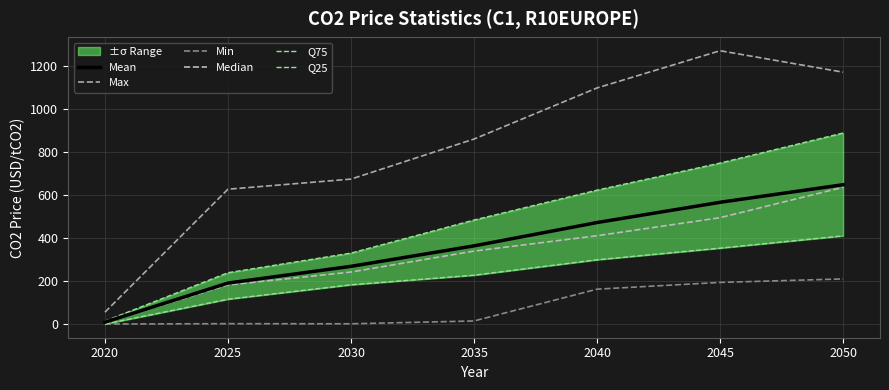

Which category has the lowest value in the Q75 series?

2020